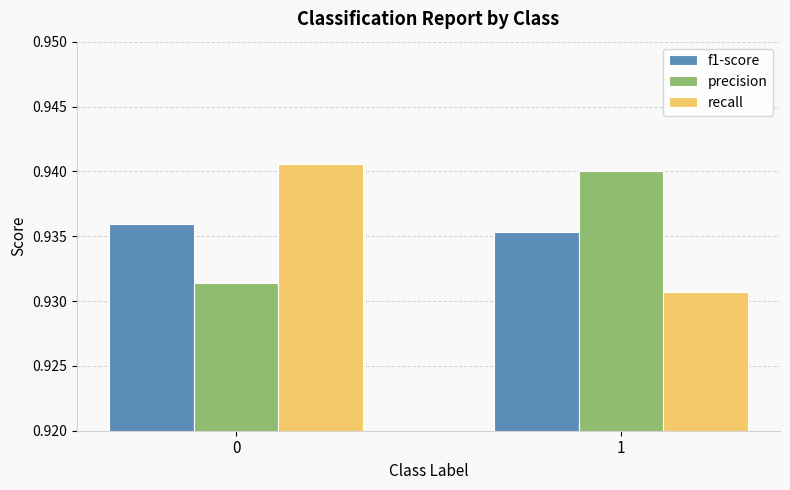

Is the value of recall at 0 greater than the value of precision at 0?

Yes